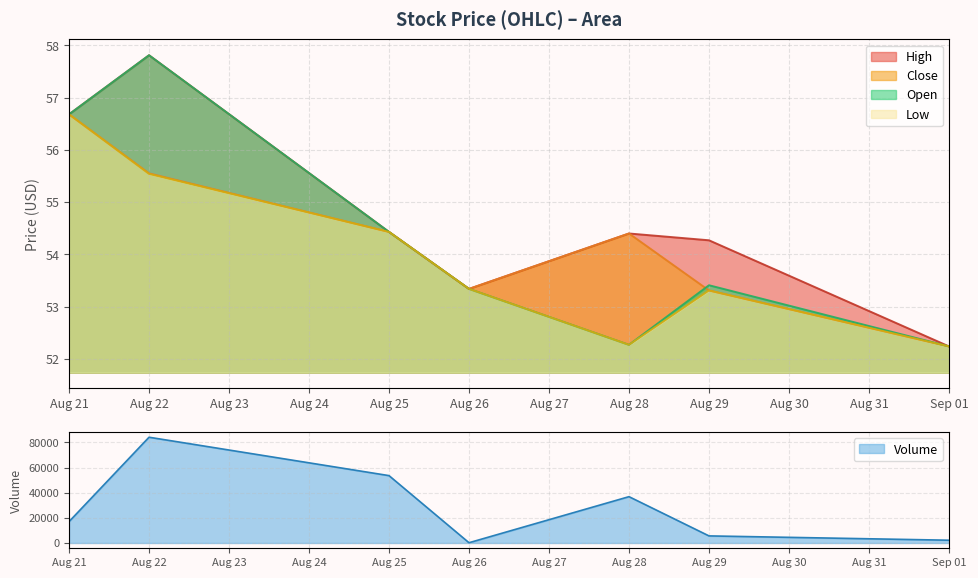

What is the lowest value of the Low series?

52.2